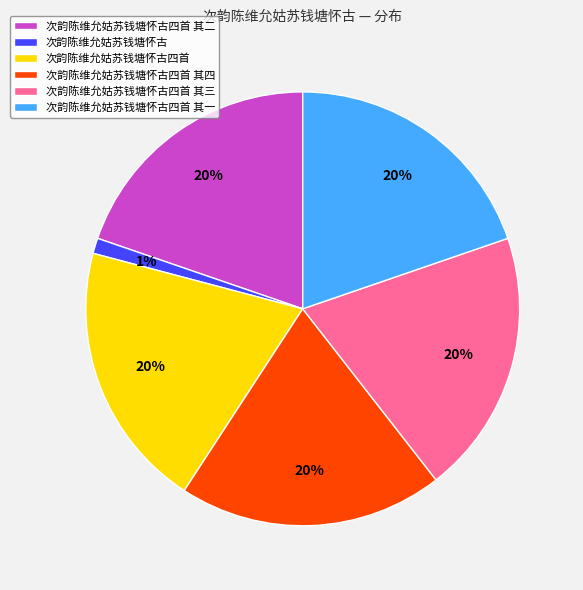

How many slices are in this pie chart?

6